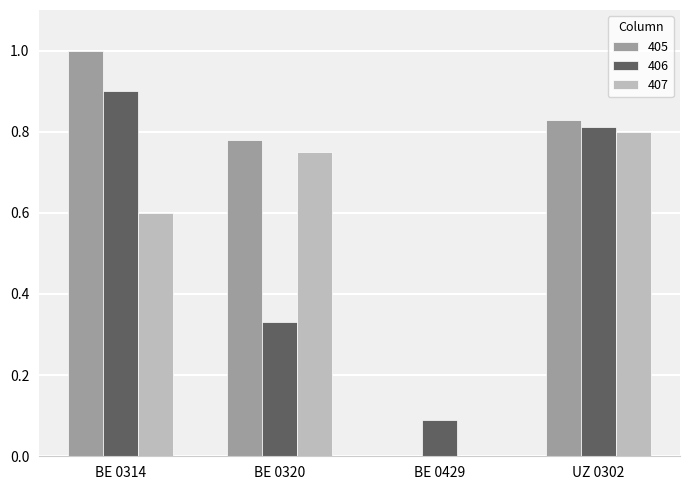

At which label does 407 reach its peak?

UZ 0302